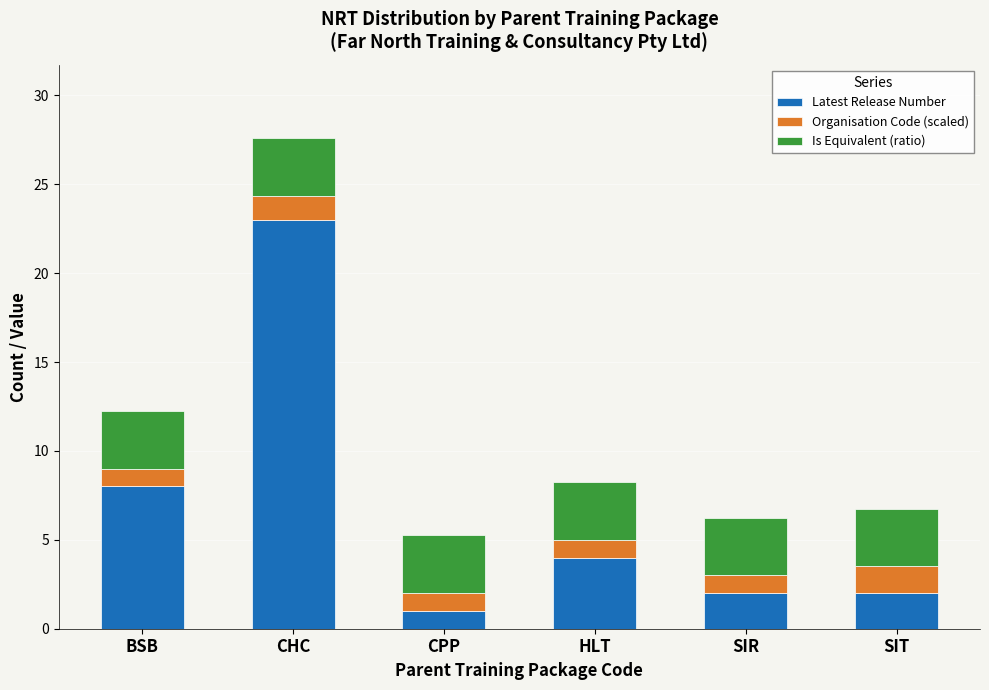

The Latest Release Number series shows 2.0 at SIR. True or false?

True